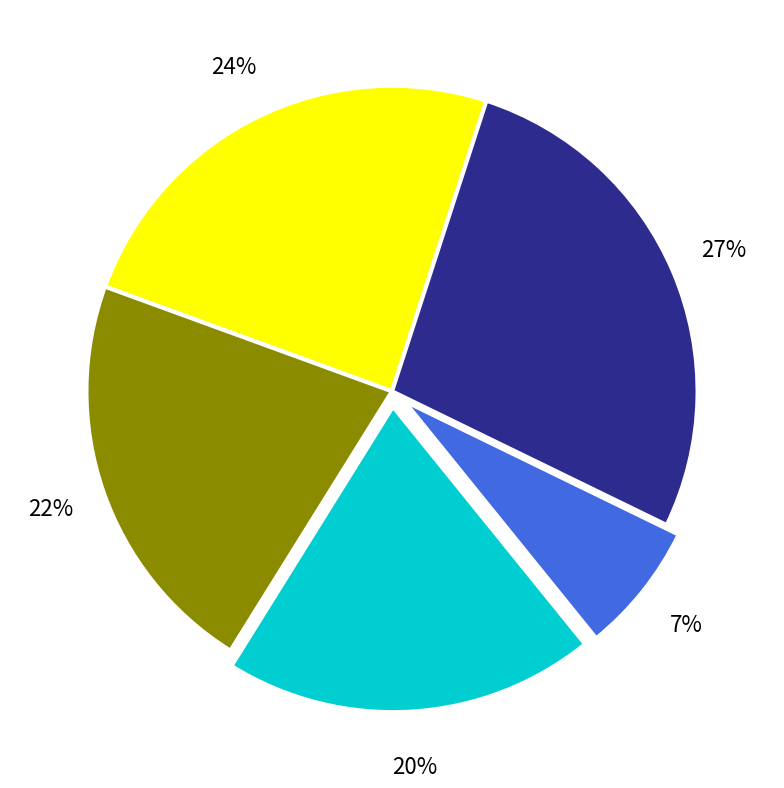

To the nearest percent, what is the difference between the largest and smallest slice percentages?

20%